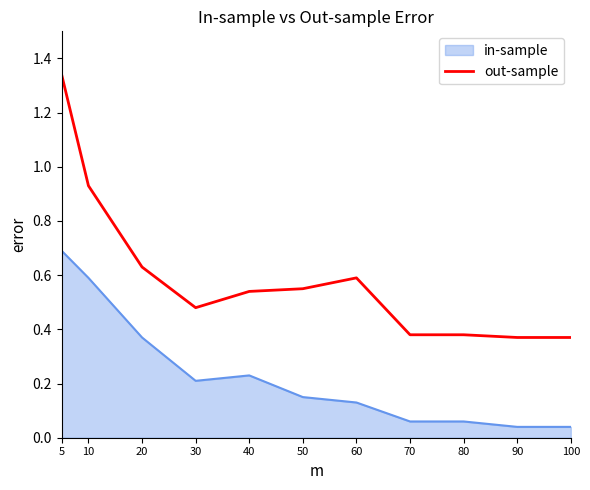

How many distinct data groups are displayed?

2